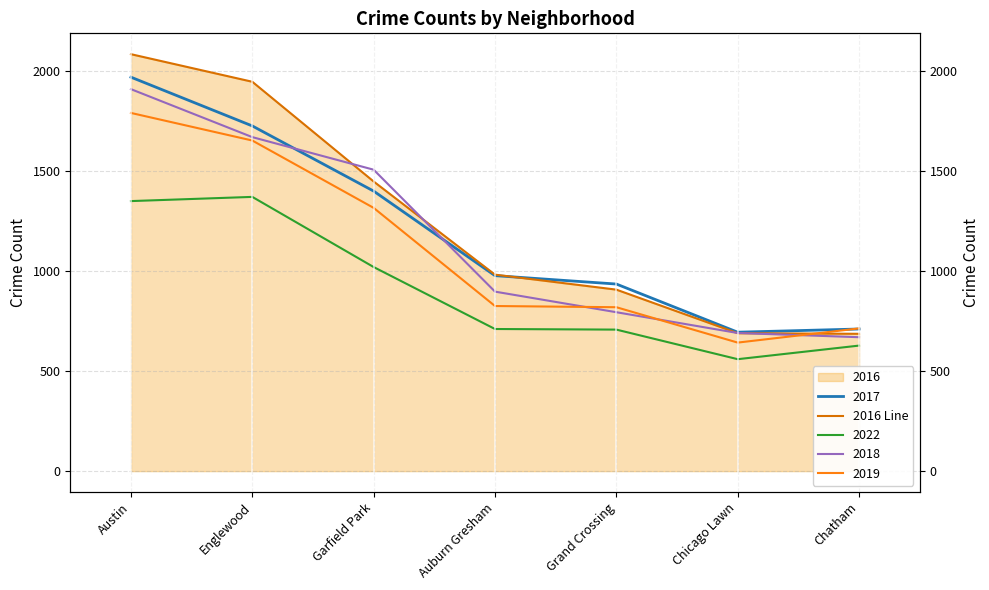

Is it true that the value at Auburn Gresham is 983?

True